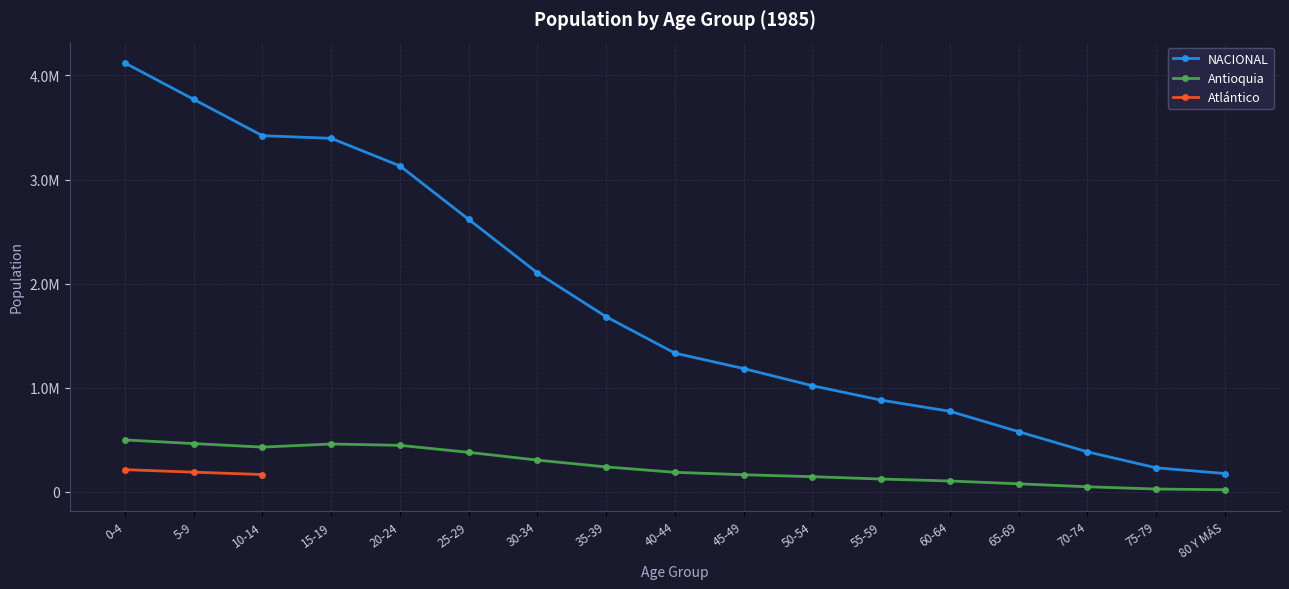

Is this an area chart (filled region under the line)?

No